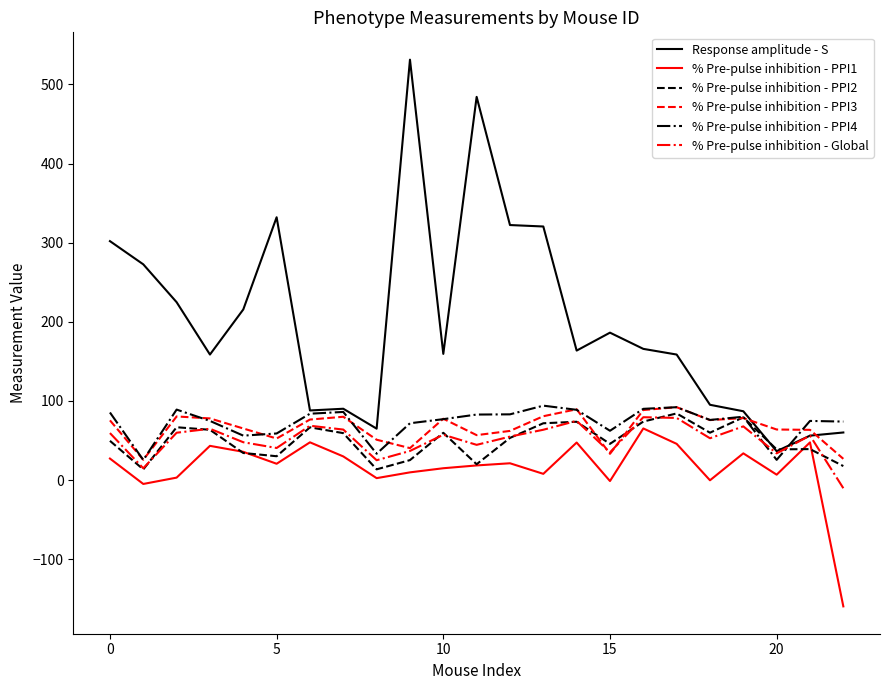

How many lines are shown in the chart?

6